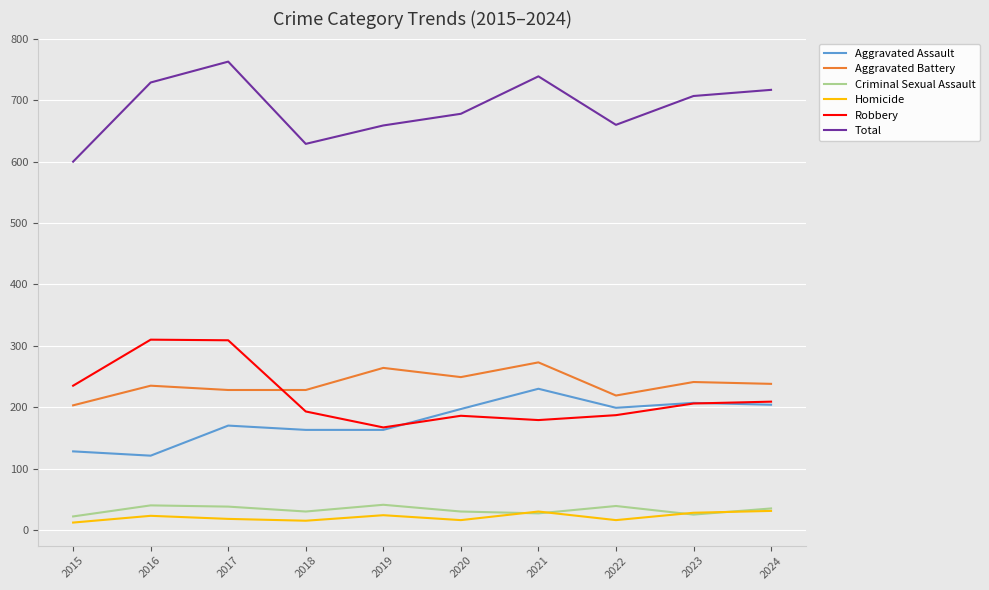

The value of Aggravated Assault at 2023 is 207. True or false?

True